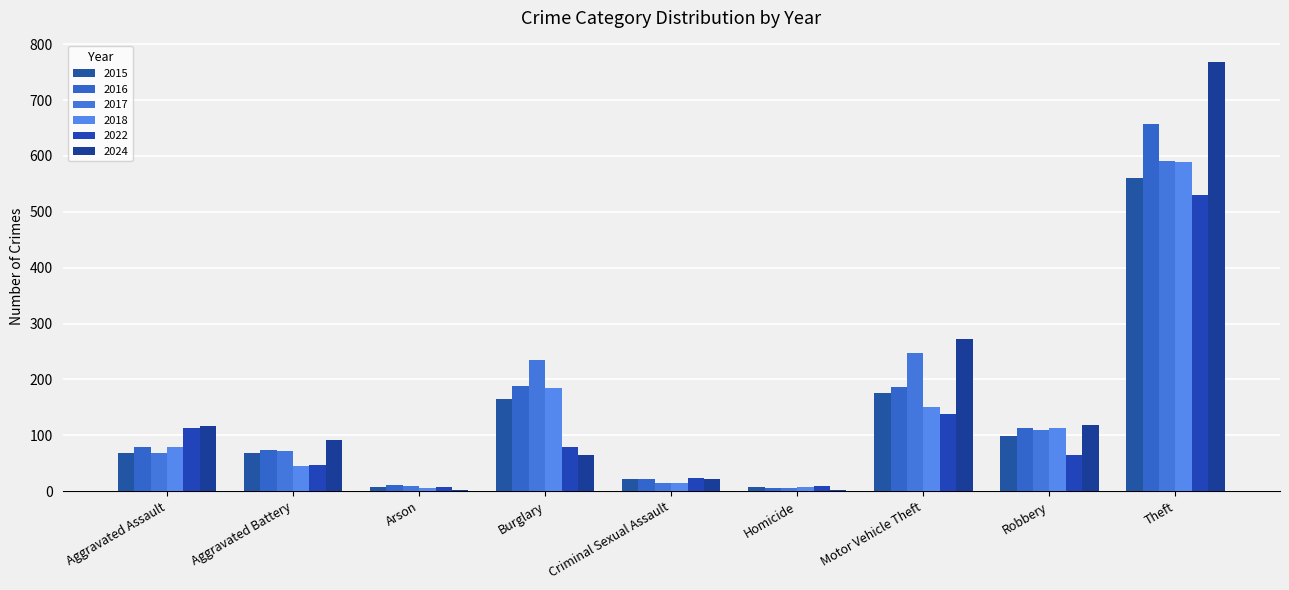

Are the bars grouped side by side (vs. stacked)?

Yes